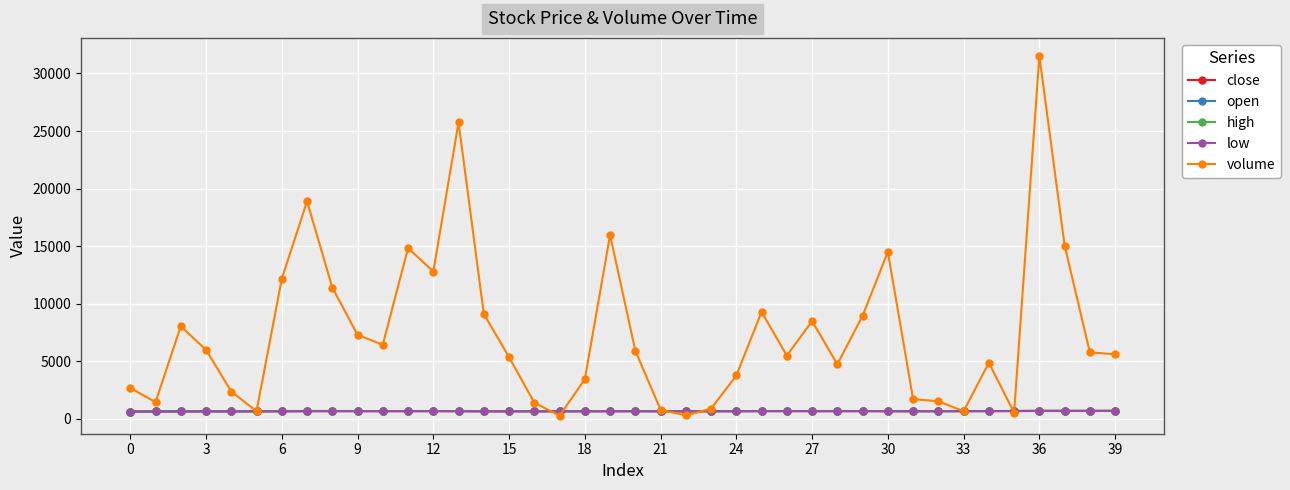

Count the number of data series in this chart.

5